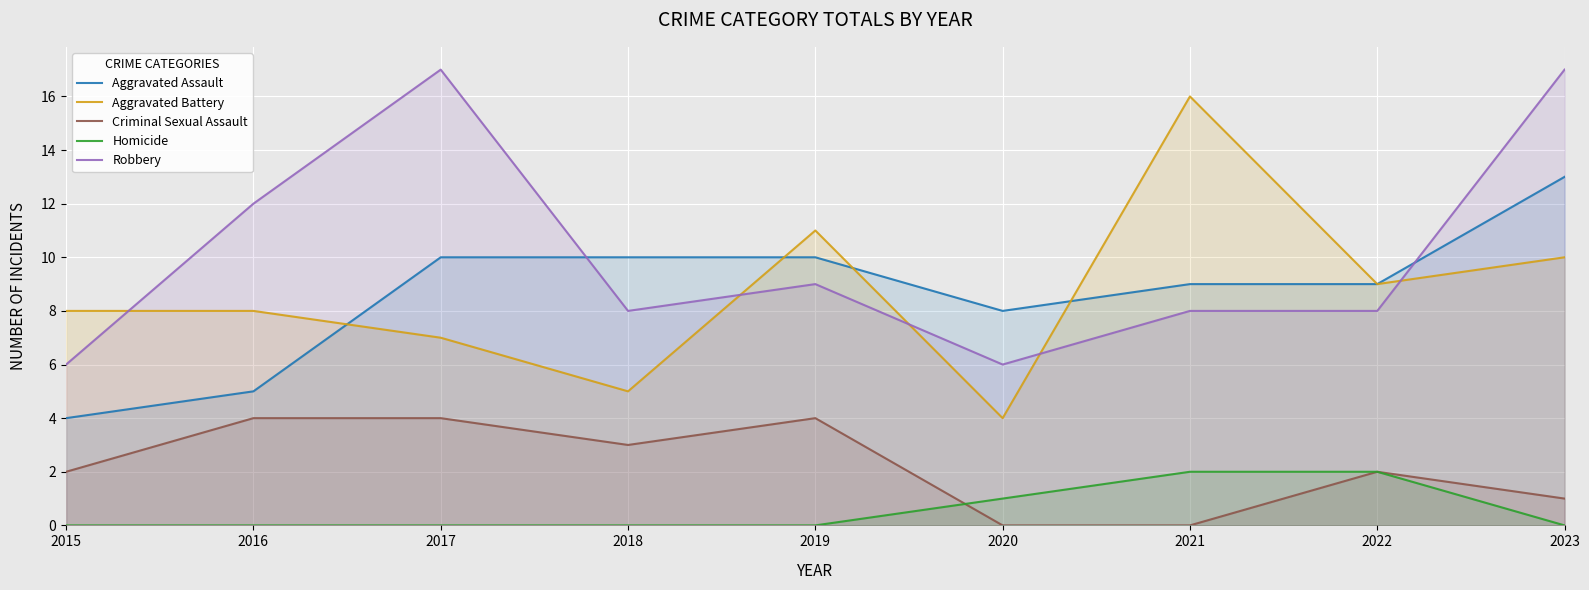

How many Aggravated Assault values are between 8 and 10?

6